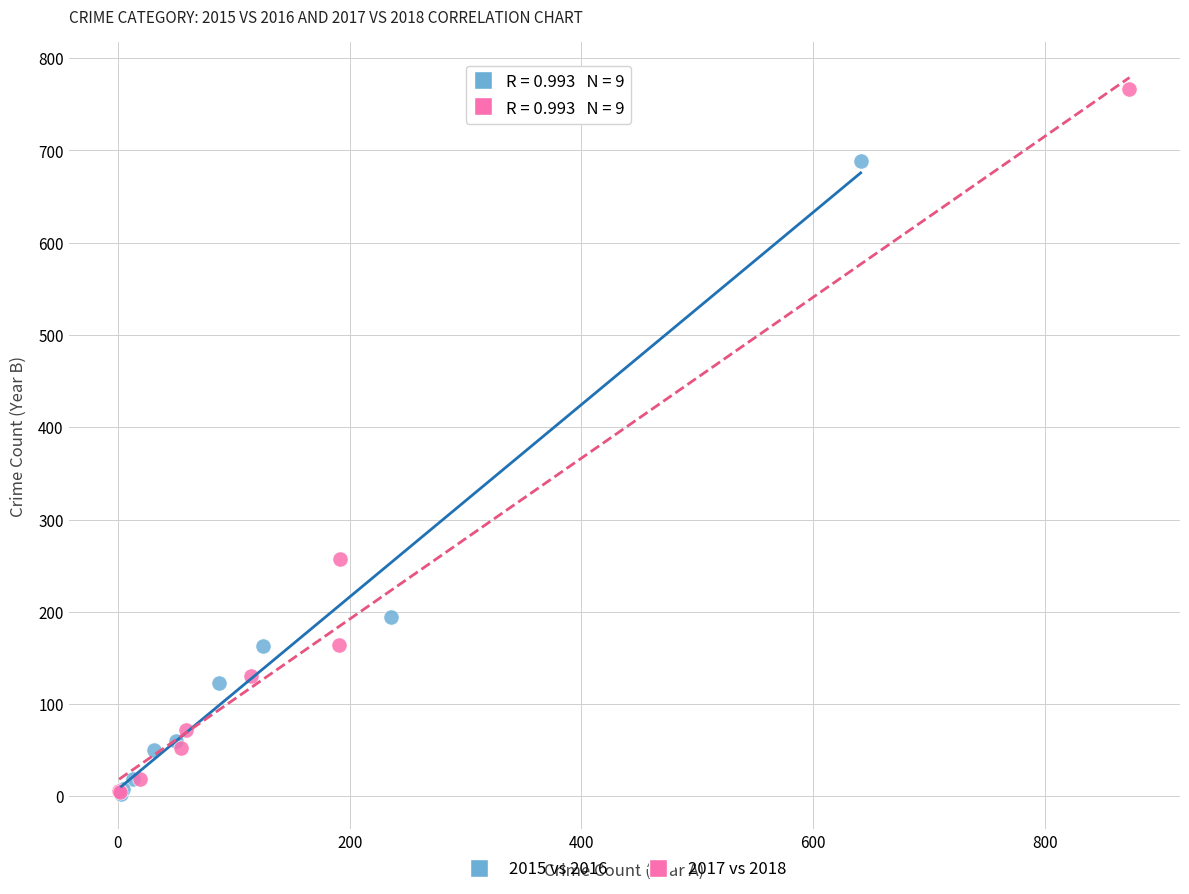

Which series reaches the maximum Y coordinate?

2017 vs 2018